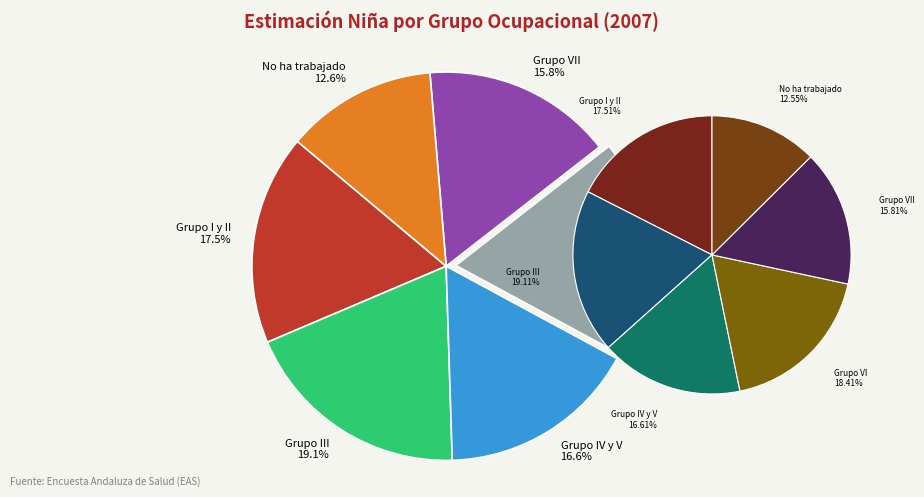

To the nearest percent, what is the difference between the largest and smallest slice percentages?

7%